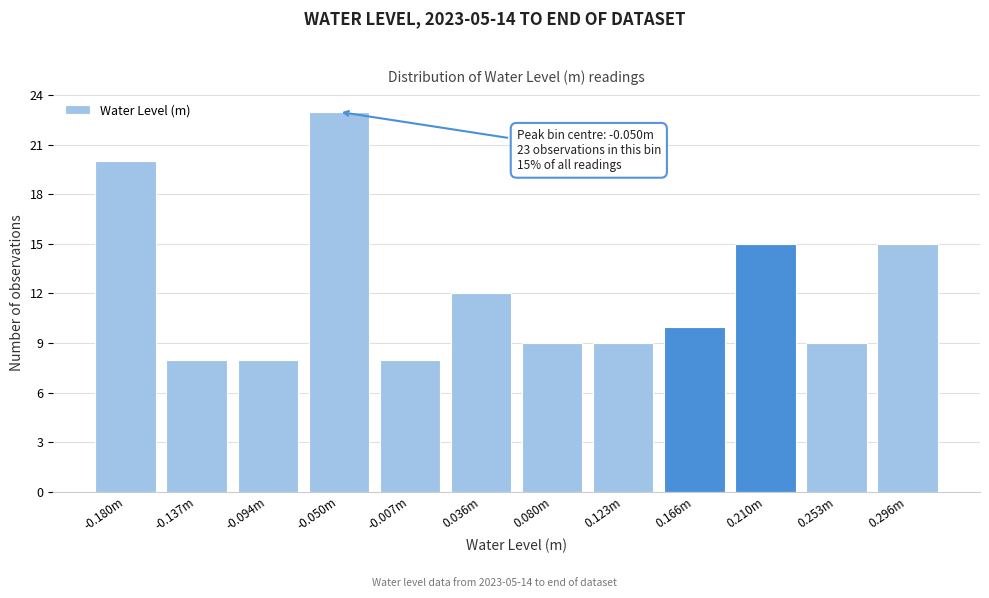

Reading left to right, extract all data points from this chart.

20	8	8	23	8	12	9	9	10	15	9	15